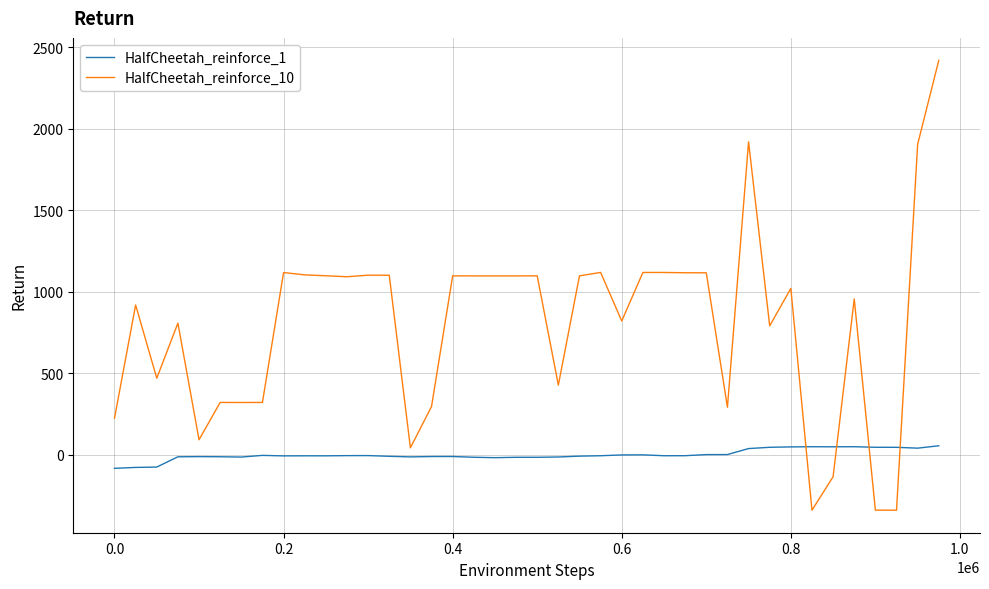

Rank the series by their average value, from highest to lowest.

HalfCheetah_reinforce_10, HalfCheetah_reinforce_1